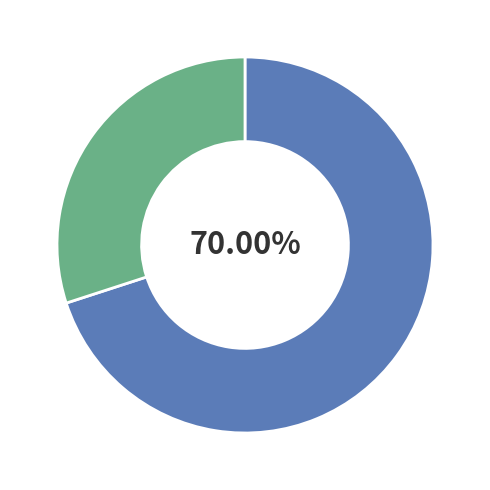

Is there any slice that represents more than half of the pie?

Yes